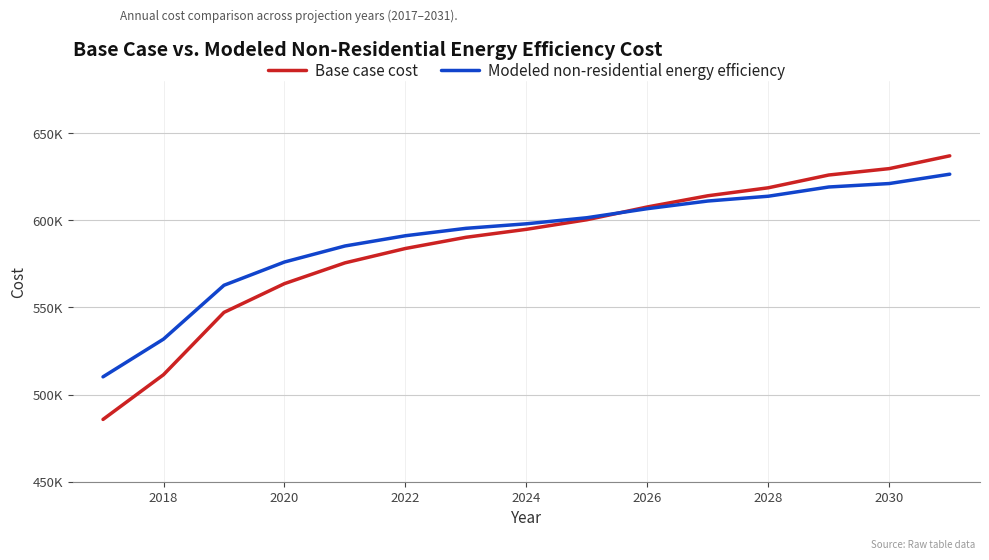

Is this an area chart (filled region under the line)?

No